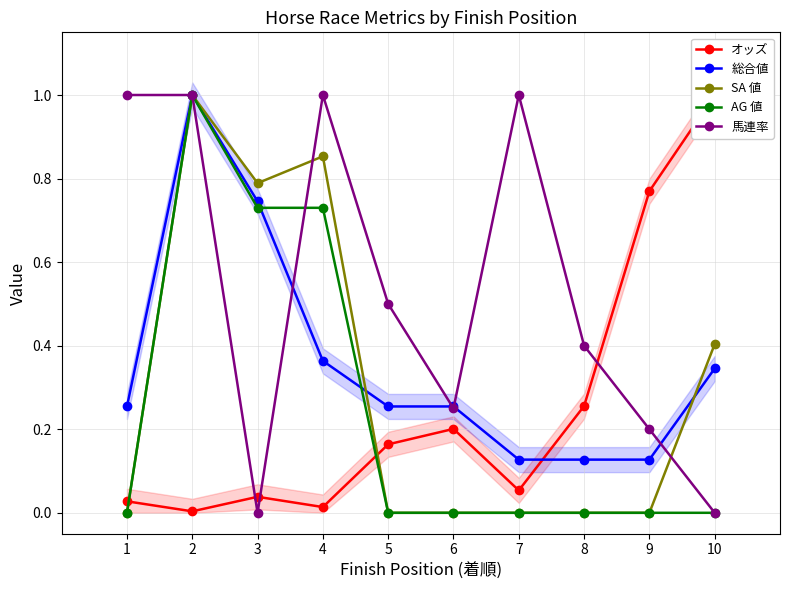

What are all the series names shown in the legend?

オッズ, 総合値, SA 値, AG 値, 馬連率